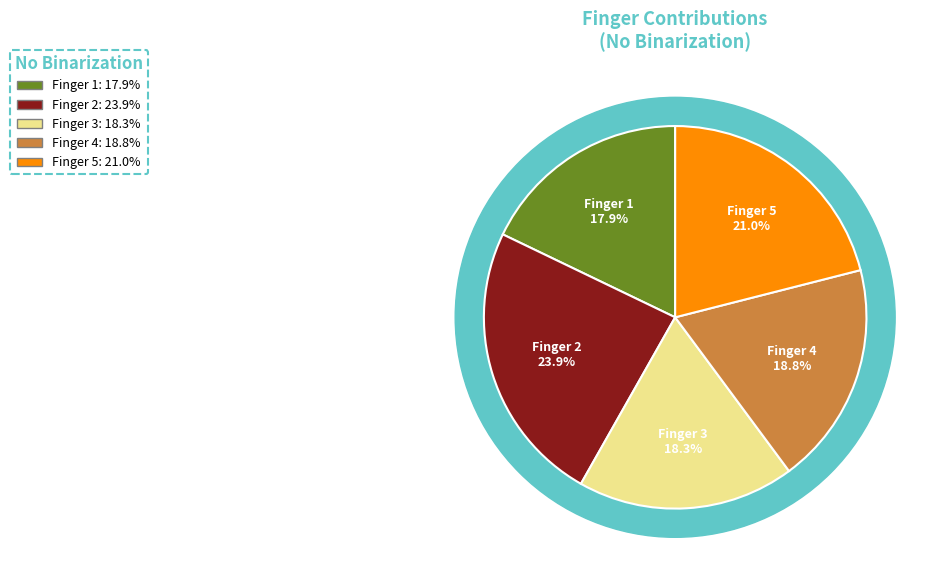

To the nearest percent, what is the difference between the largest and smallest slice percentages?

6%